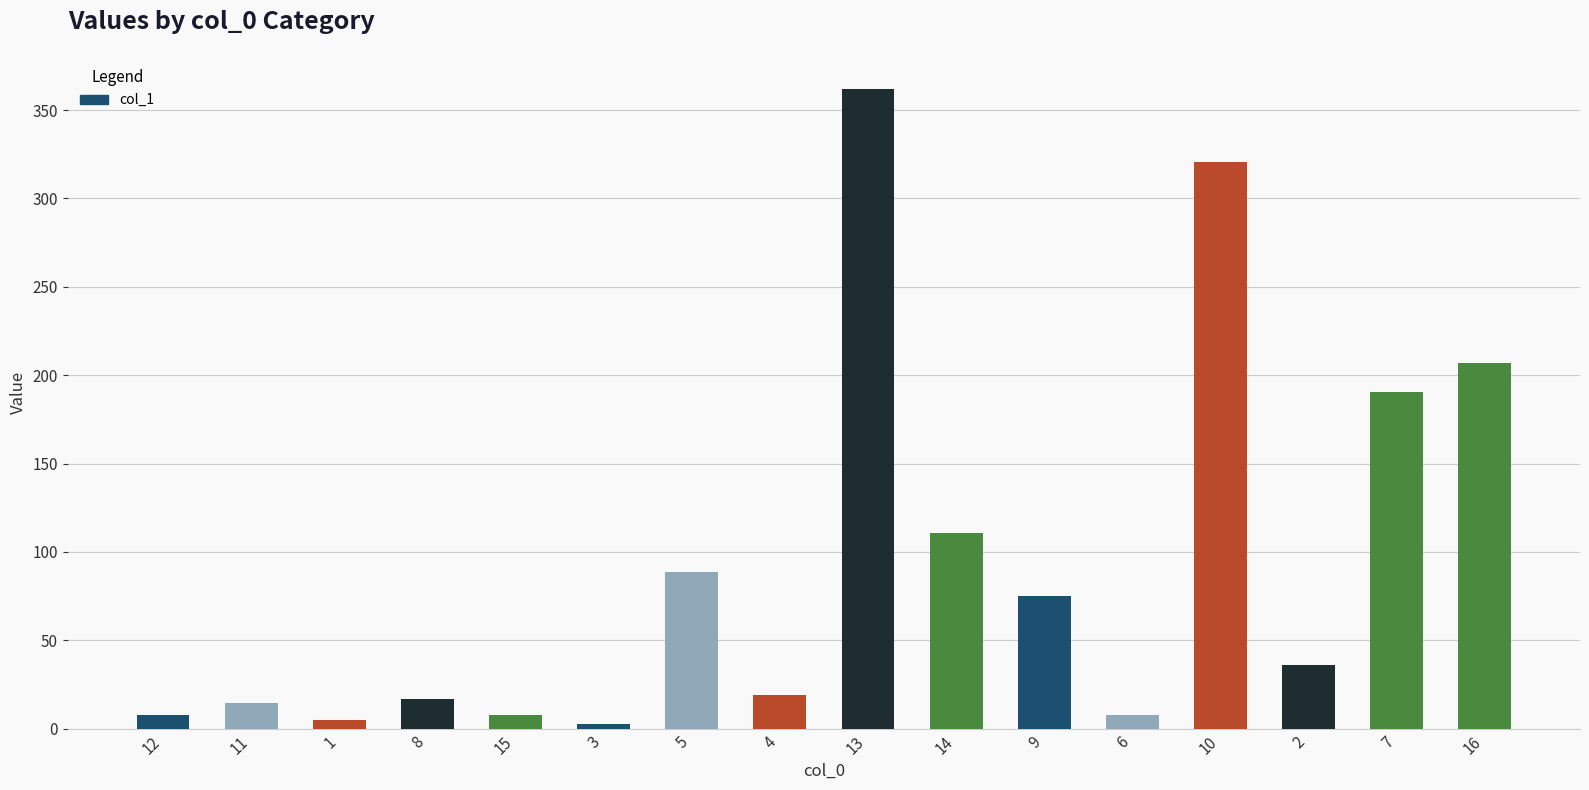

The chart shows a value of 75.2 at 9. True or false?

True